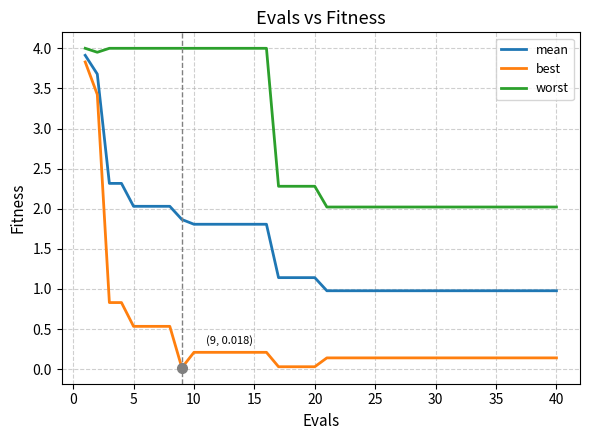

True or false: mean and worst intersect in this chart.

False